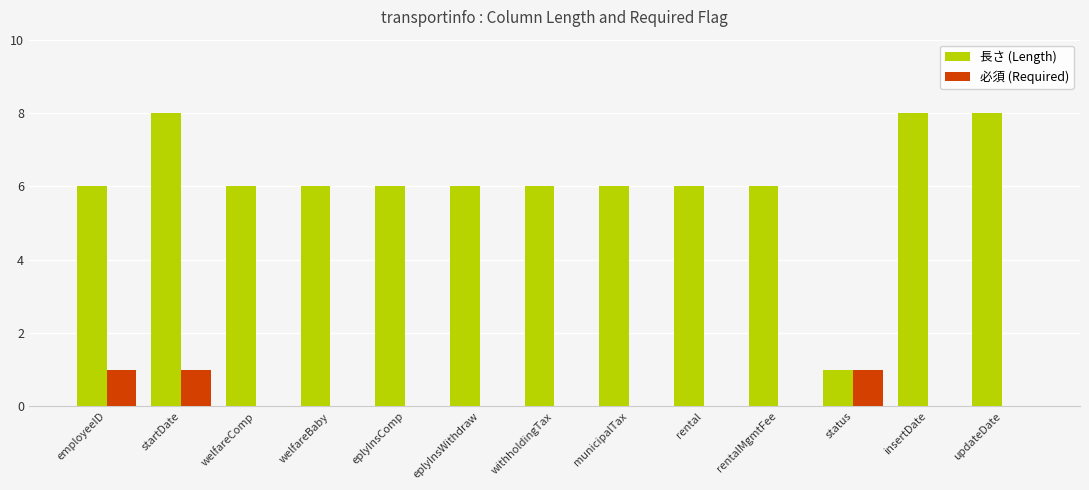

Are the bars horizontal?

No